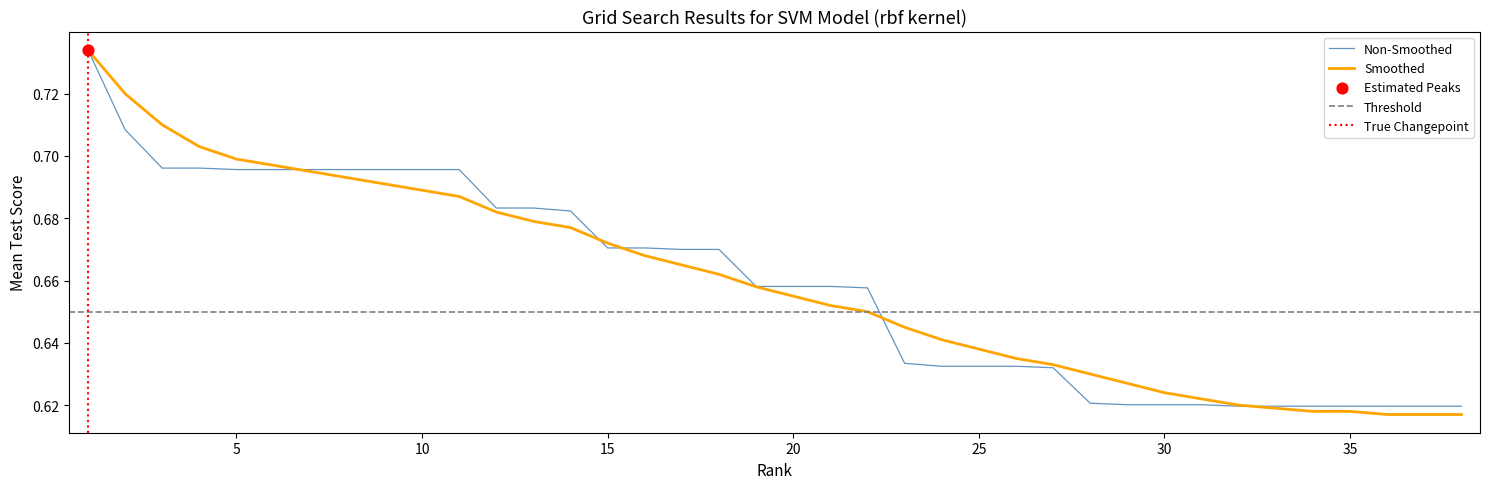

Which series reaches the minimum Y coordinate?

smoothed